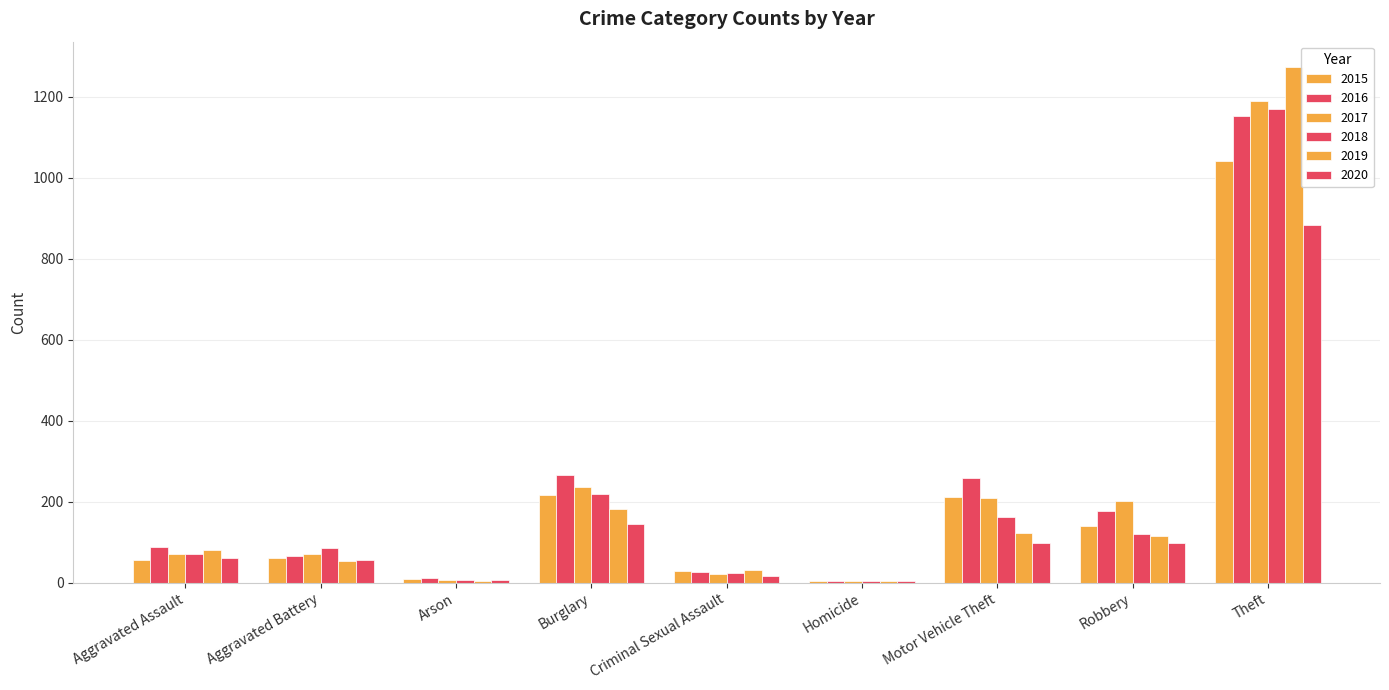

What is the difference between the second highest and minimum values in the 2020 series?

141